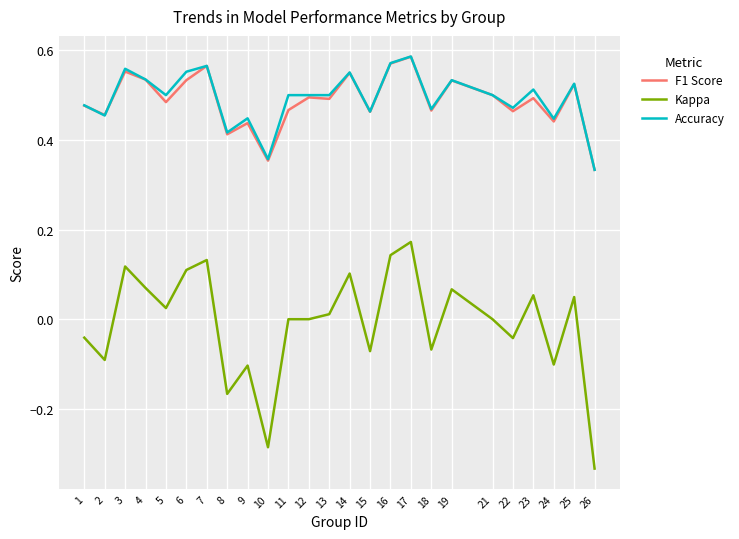

Is the value of Kappa at 23 greater than the value of F1 Score at 13?

No